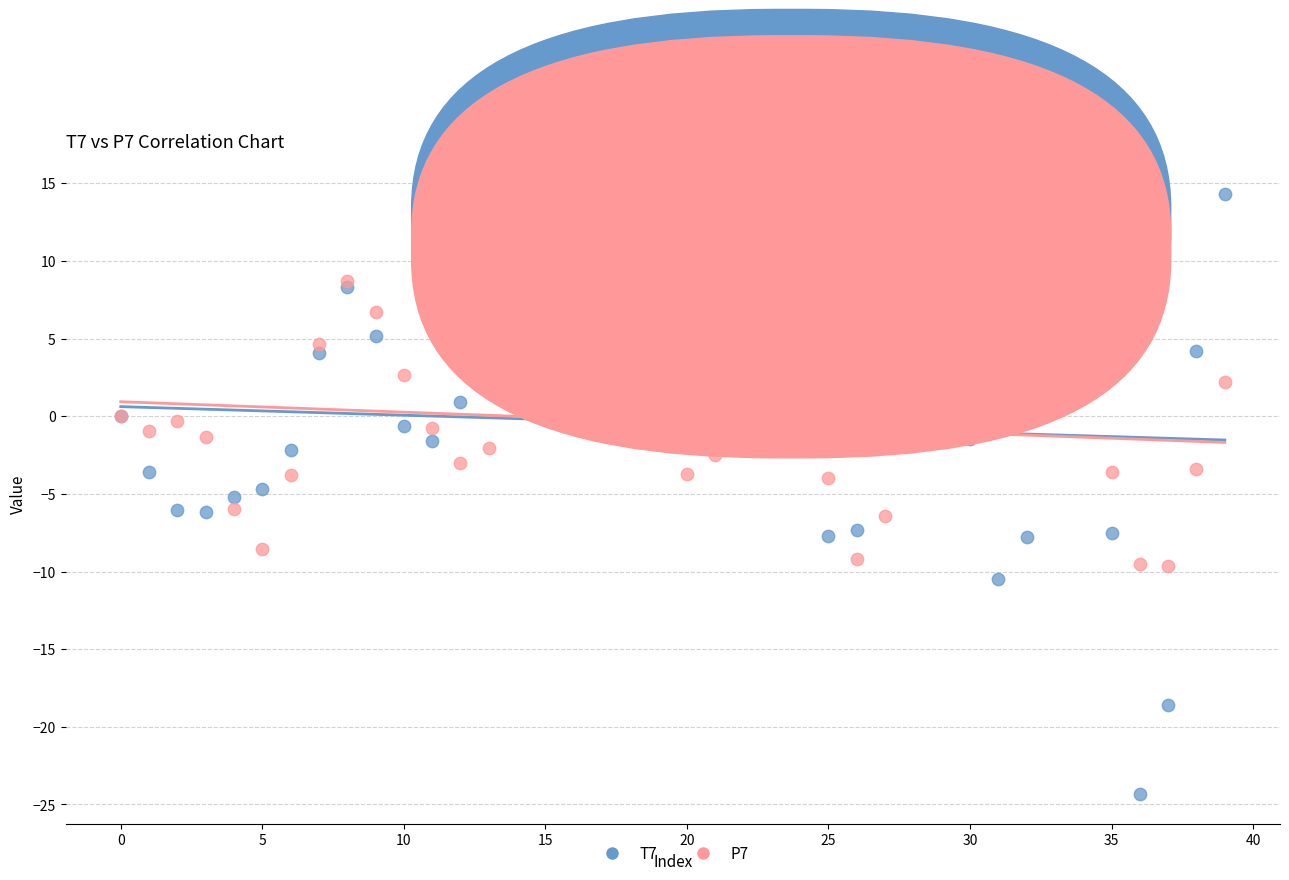

Which series reaches the minimum Y coordinate?

T7